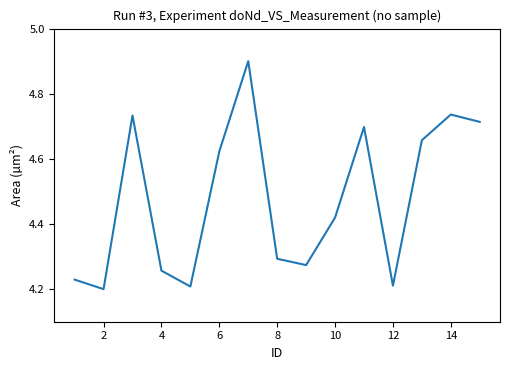

What is the maximum value shown in the chart?

4.9